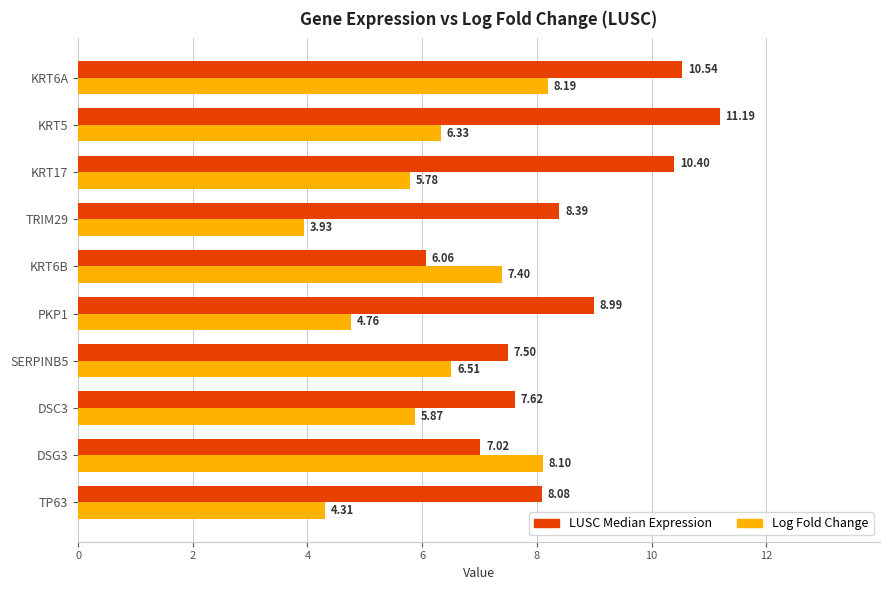

Which series has the widest spread of values?

LUSC Median Expression